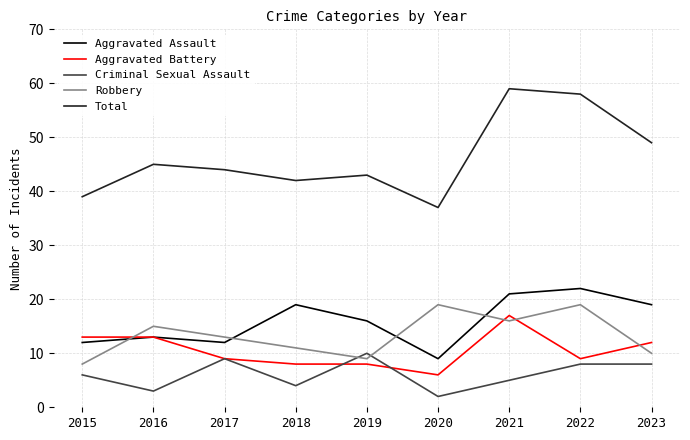

Is this an area chart (filled region under the line)?

No